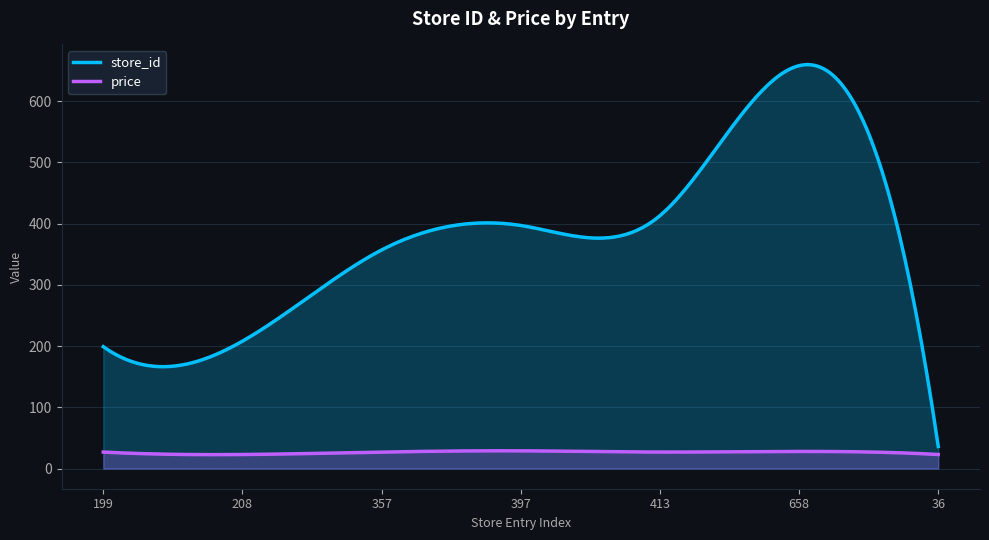

Reading right to left, list all the values displayed in this chart.

store_id: 36.0	658.0	413.0	397.0	357.0	208.0	199.0
price: 22.9	27.9	26.9	28.9	26.9	22.9	26.9